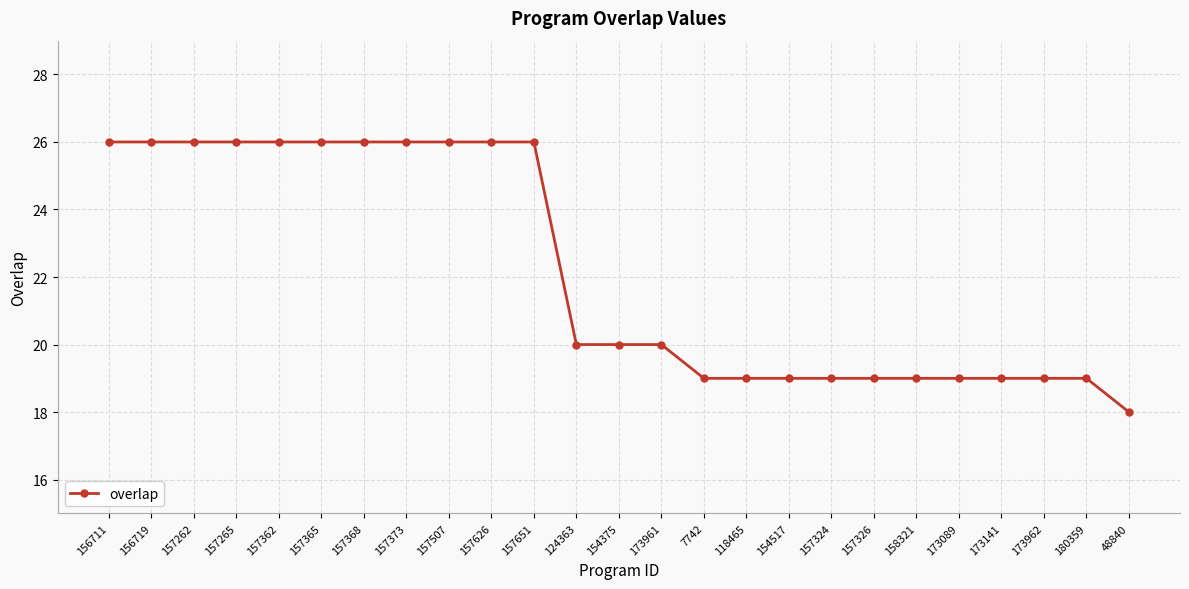

What is the sum of all values?

554